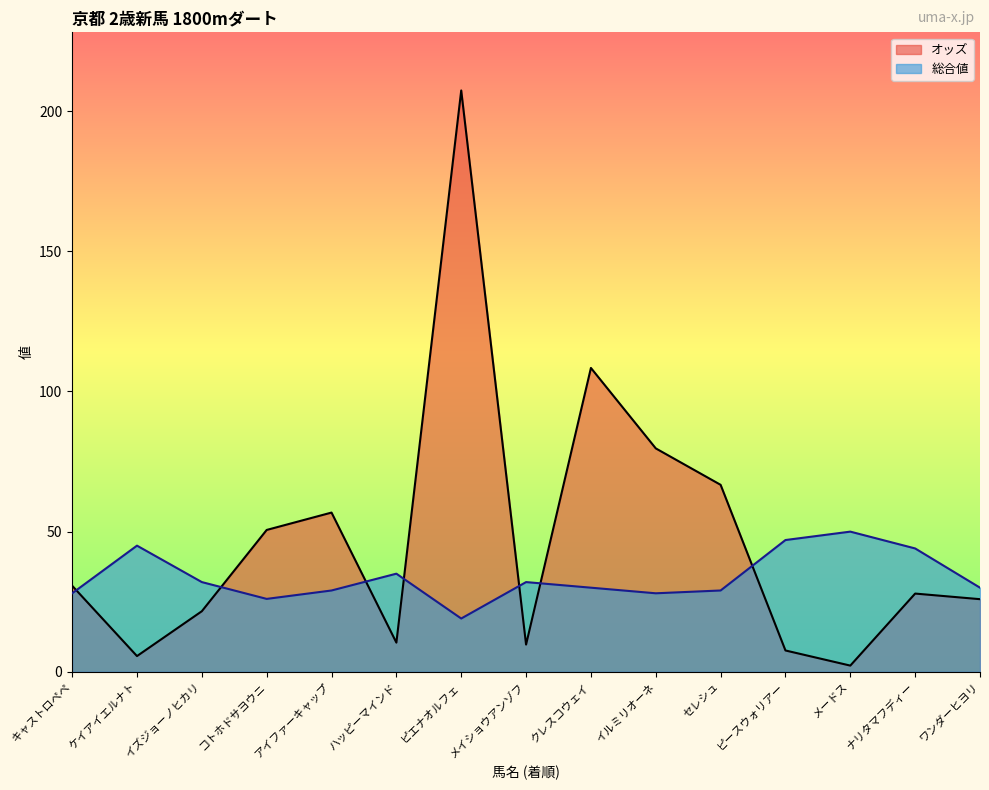

List the labels in order of オッズ value, largest first.

ピエナオルフェ, クレスコウェイ, イルミリオーネ, セレシュ, アイファーキャップ, コトホドサヨウニ, キャストロペペ, ナリタマフディー, ワンダーヒヨリ, イズジョーノヒカリ, ハッピーマインド, メイショウアンゾフ, ピースウォリアー, ケイアイエルナト, メードス